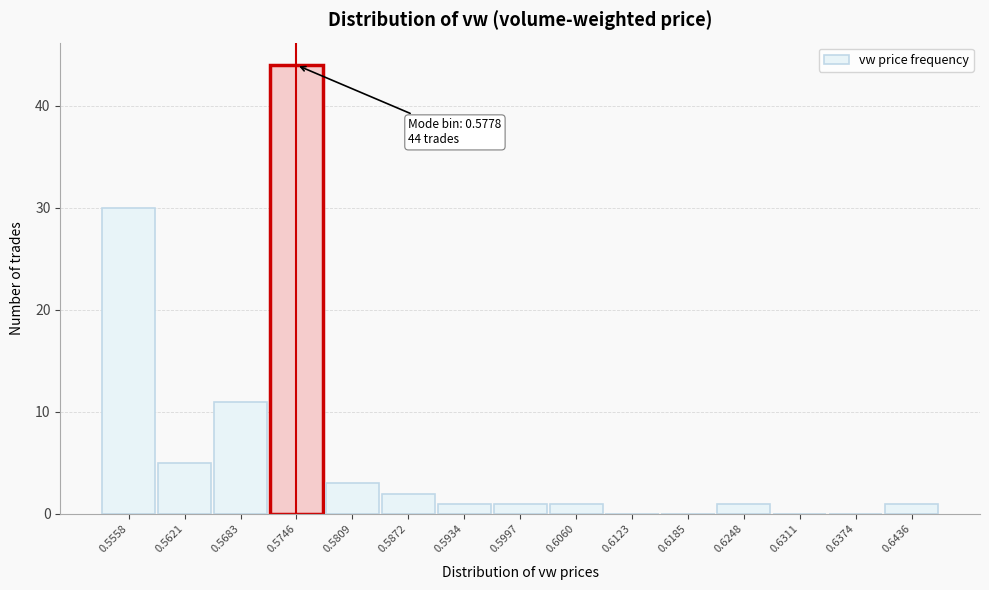

Reading right to left, list all the values displayed in this chart.

0.6436=1	0.6374=0	0.6311=0	0.6248=1	0.6185=0	0.6123=0	0.6060=1	0.5997=1	0.5934=1	0.5872=2	0.5809=3	0.5746=44	0.5683=11	0.5621=5	0.5558=30